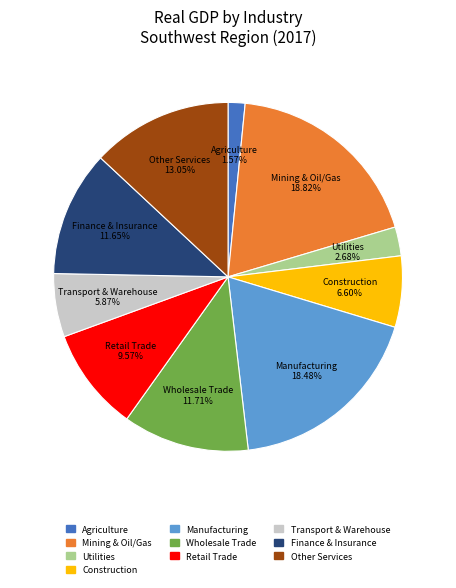

Is there a majority slice in this chart?

No